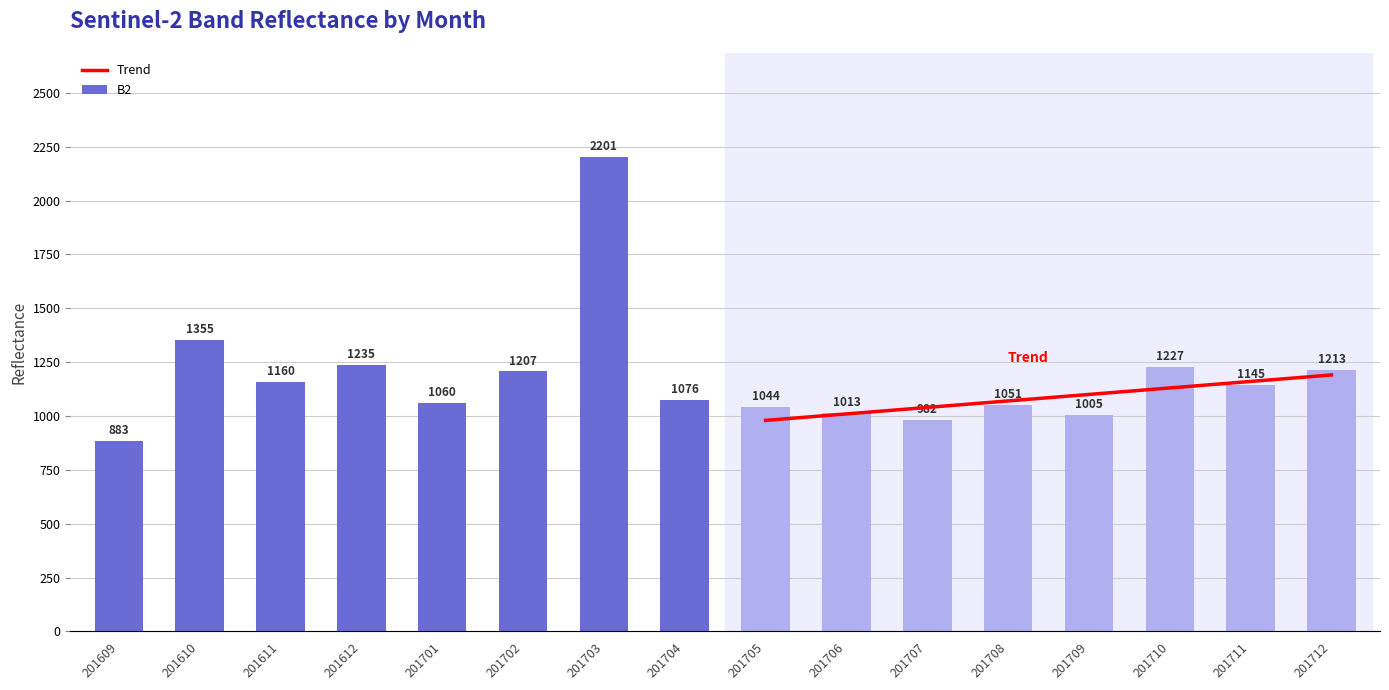

Read the B2 value at 201711.

1145